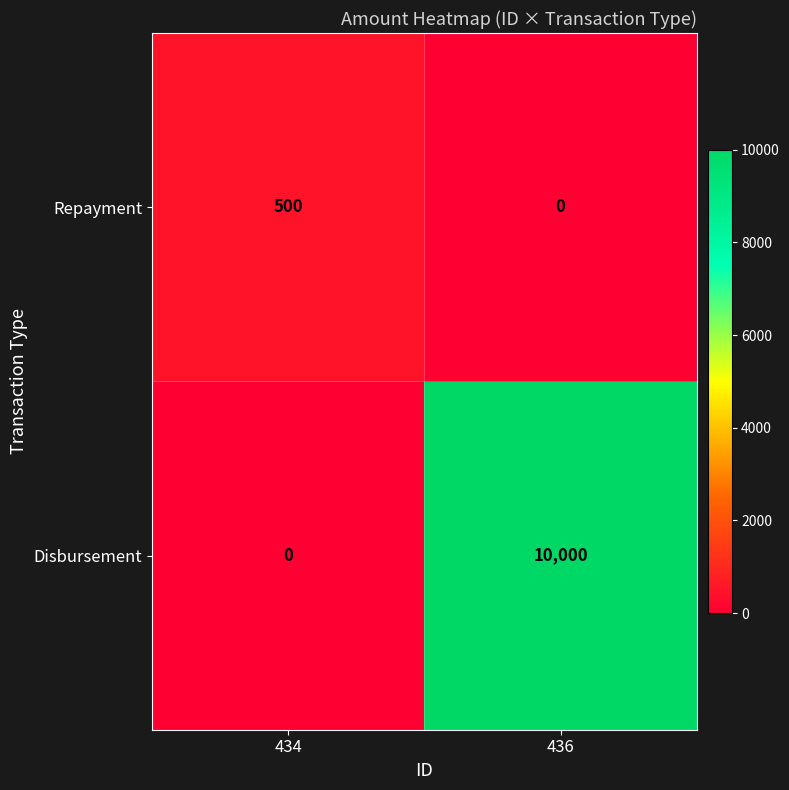

List the series in order of their overall mean, lowest first.

Repayment, Disbursement